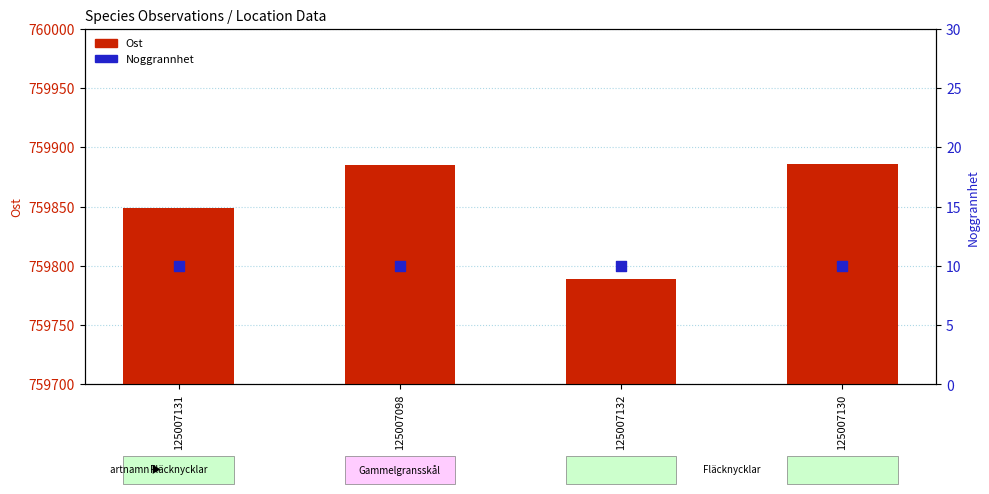

Which series has the largest total across all categories?

Ost